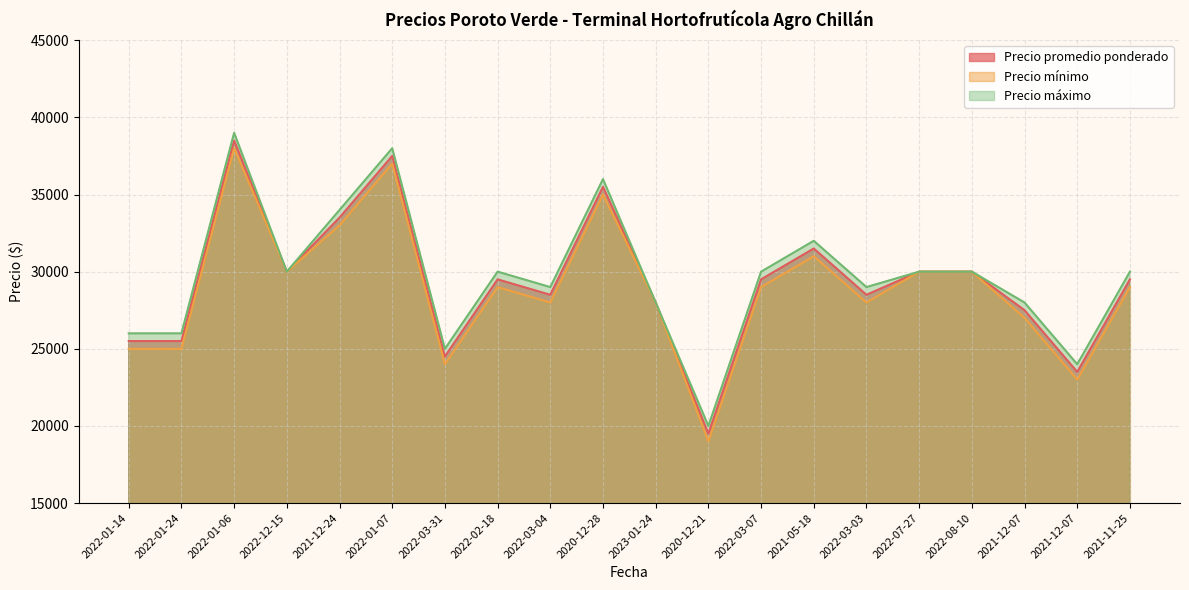

What is the greatest value displayed?

39000